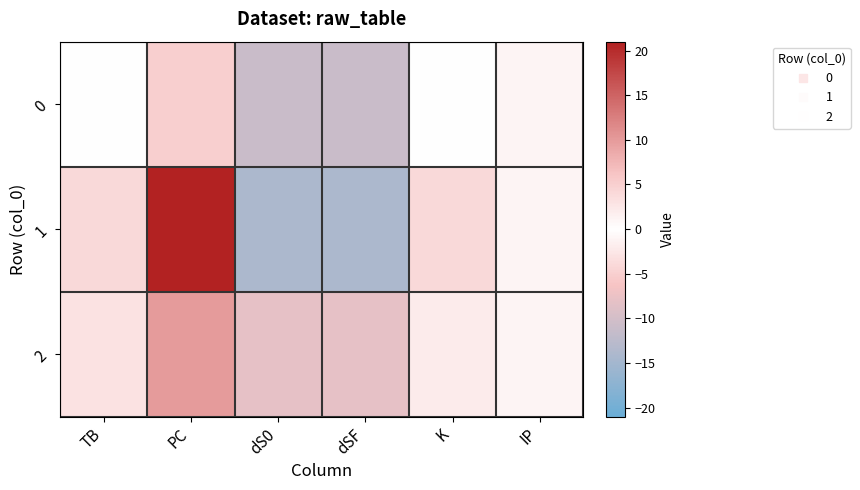

What is the difference between the highest and lowest values at dSF?

6